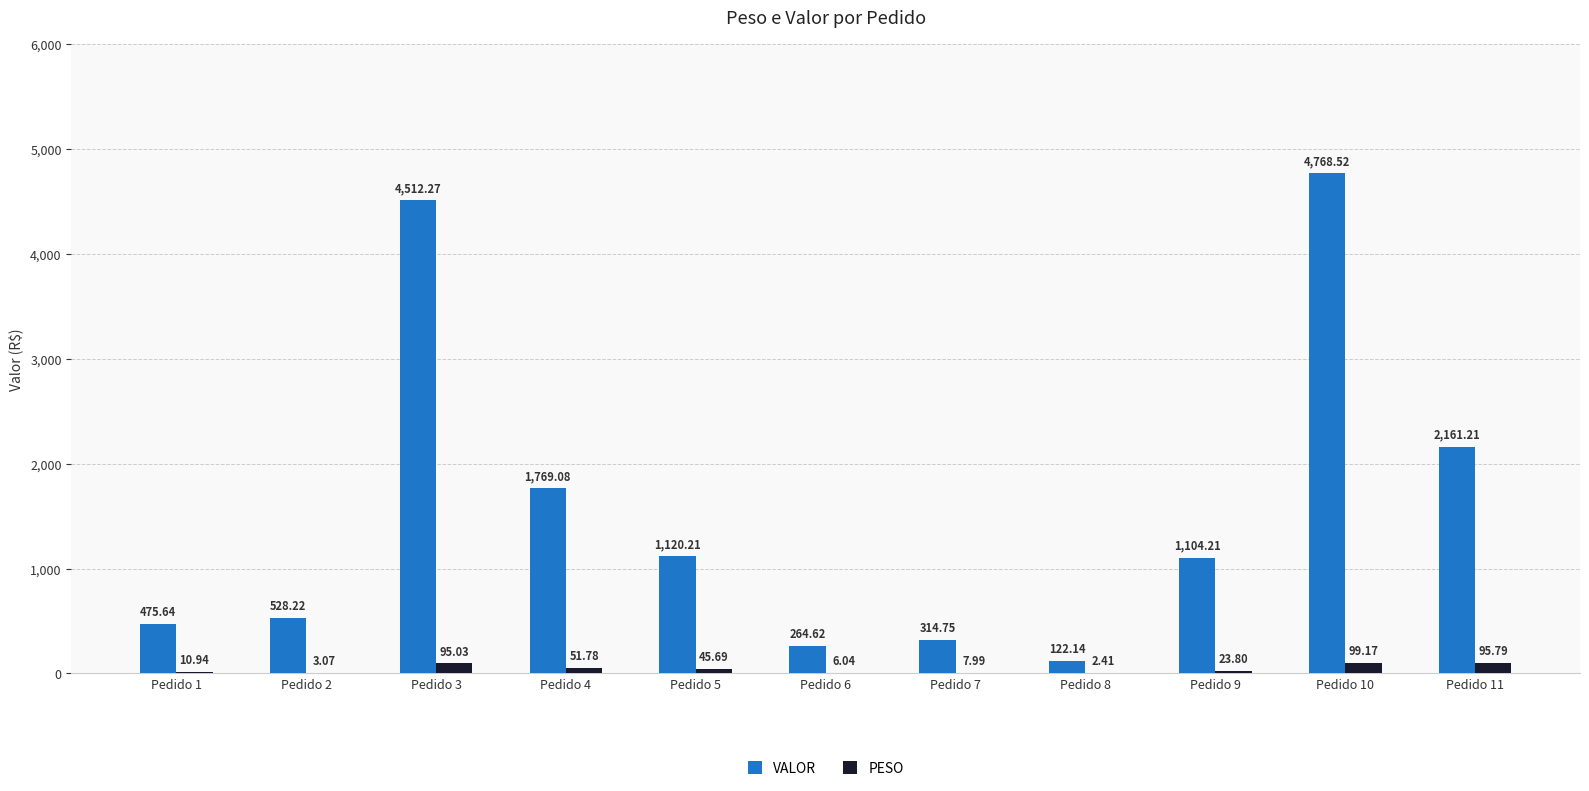

How many groups of bars are there?

11